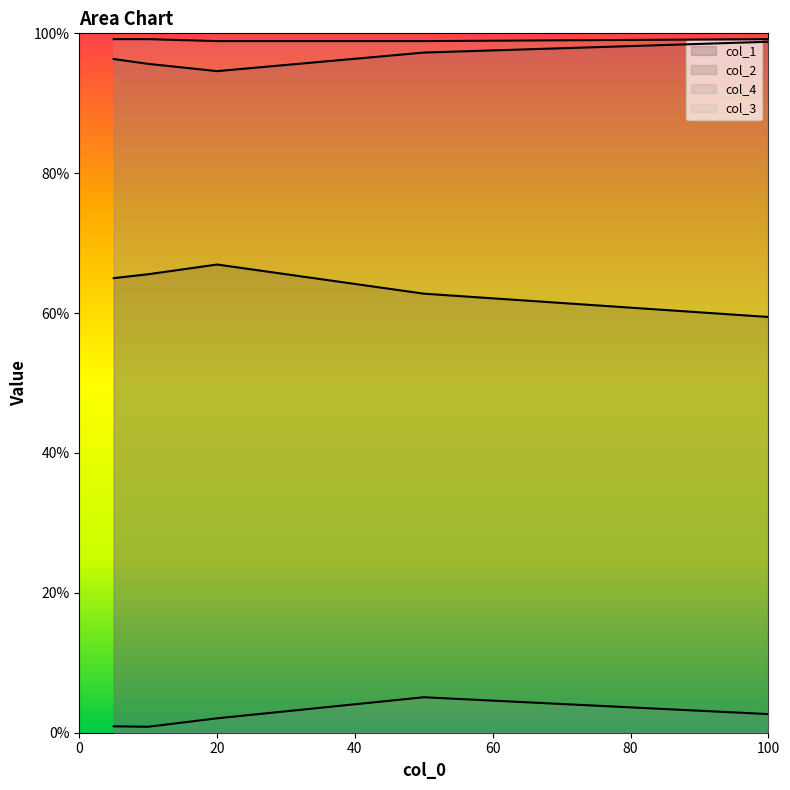

Which series has the largest range (max minus min)?

col_1